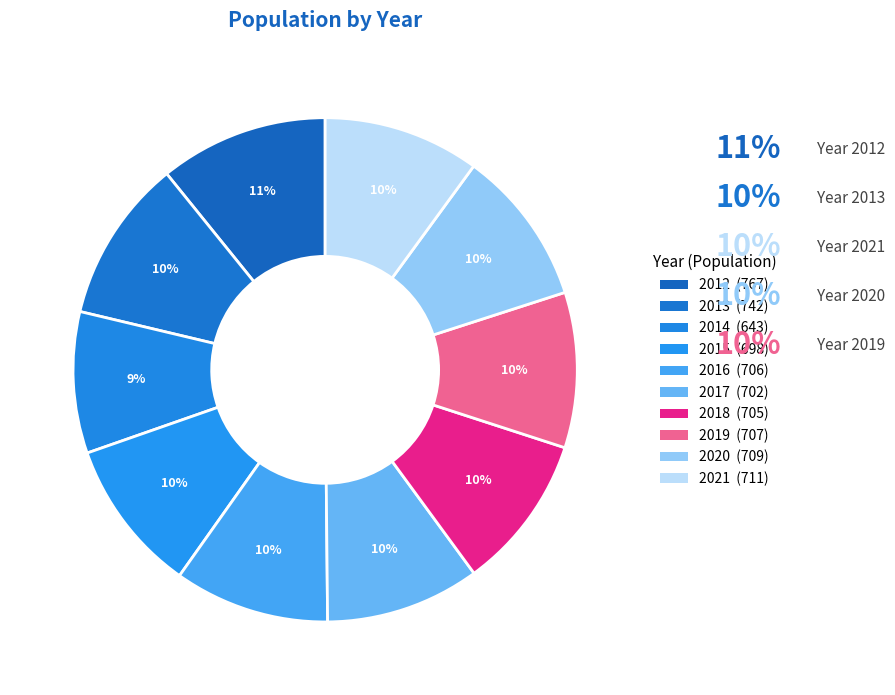

What is the smallest slice in the pie chart?

2014